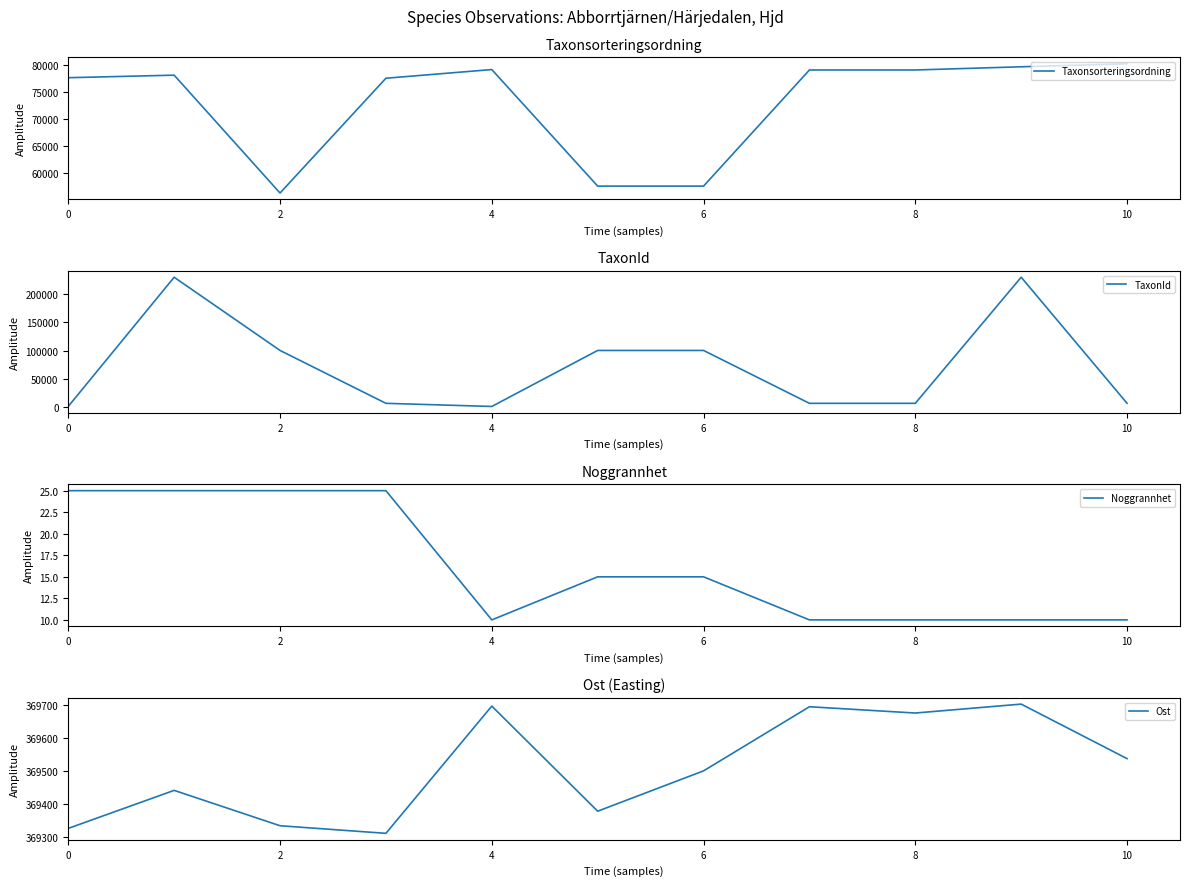

True or false: Taxonsorteringsordning has a value of 48854 at 10.

False